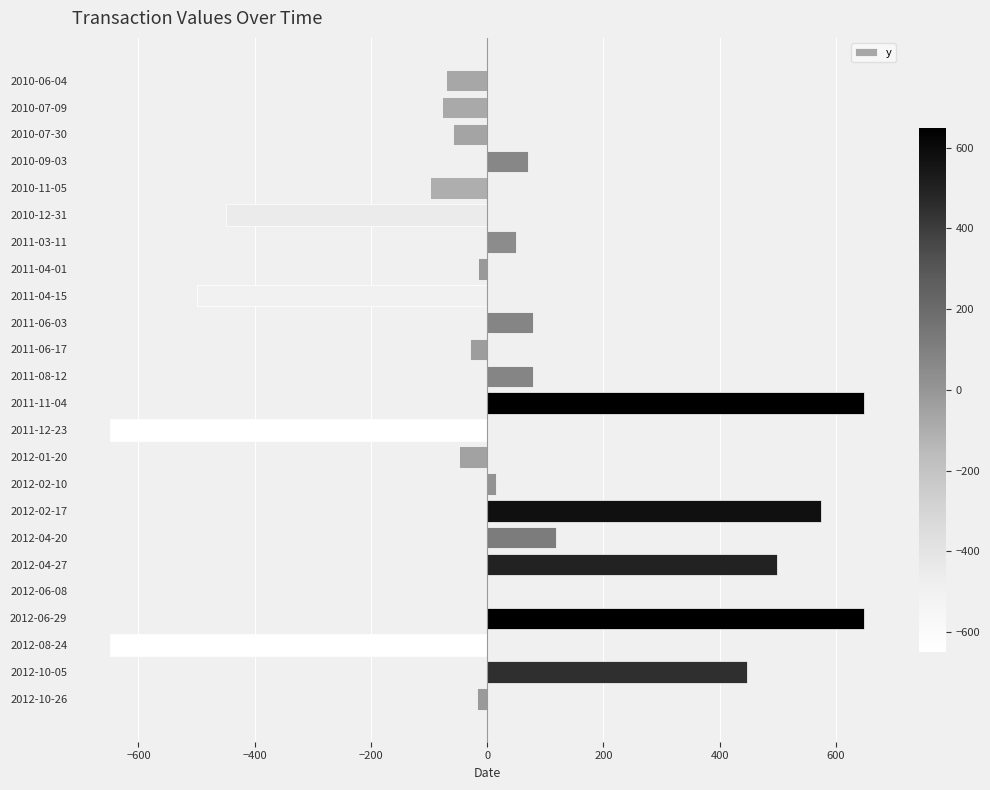

What is the change in value from 2010-12-31 to 2012-04-20?

+568.0